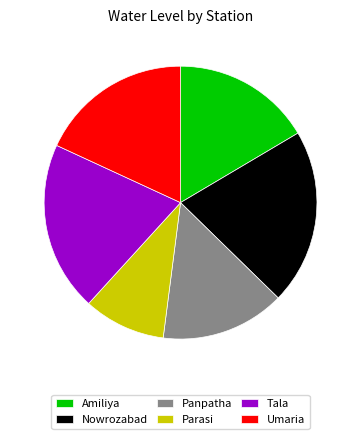

Rank the categories by value from lowest to highest.

Parasi, Panpatha, Amiliya, Umaria, Tala, Nowrozabad